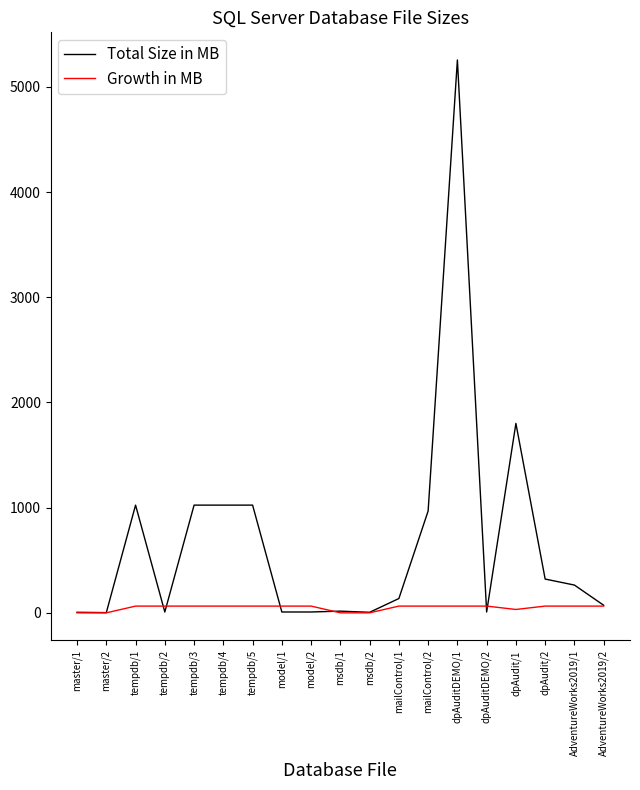

Is the value of Growth in MB at tempdb/4 greater than the value of Total Size in MB at model/1?

Yes